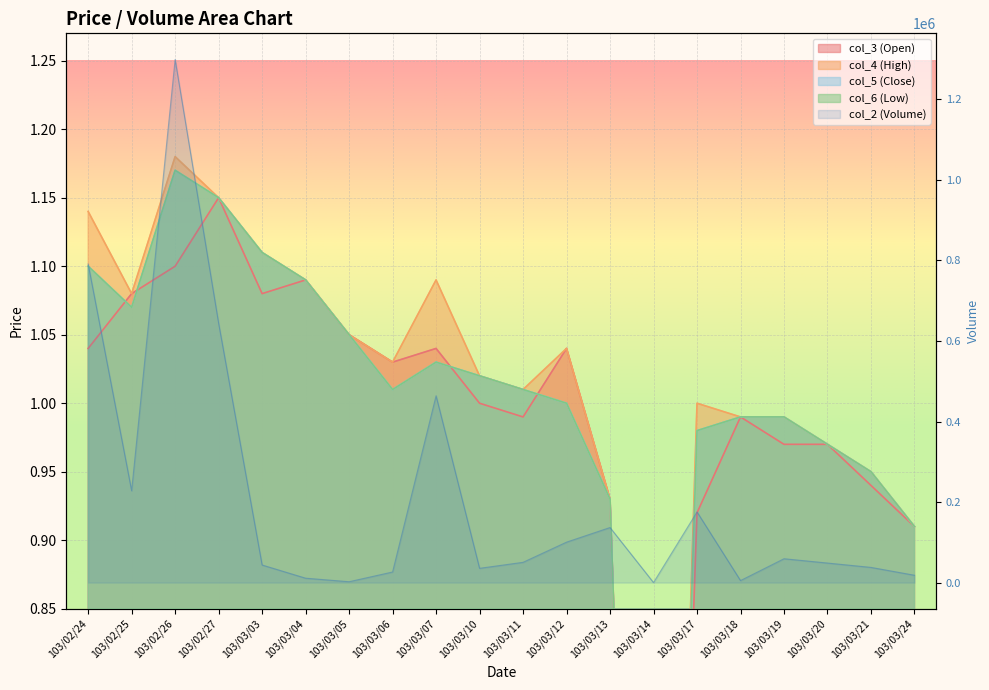

What are all the series names shown in the legend?

col_2, col_3, col_4, col_5, col_6